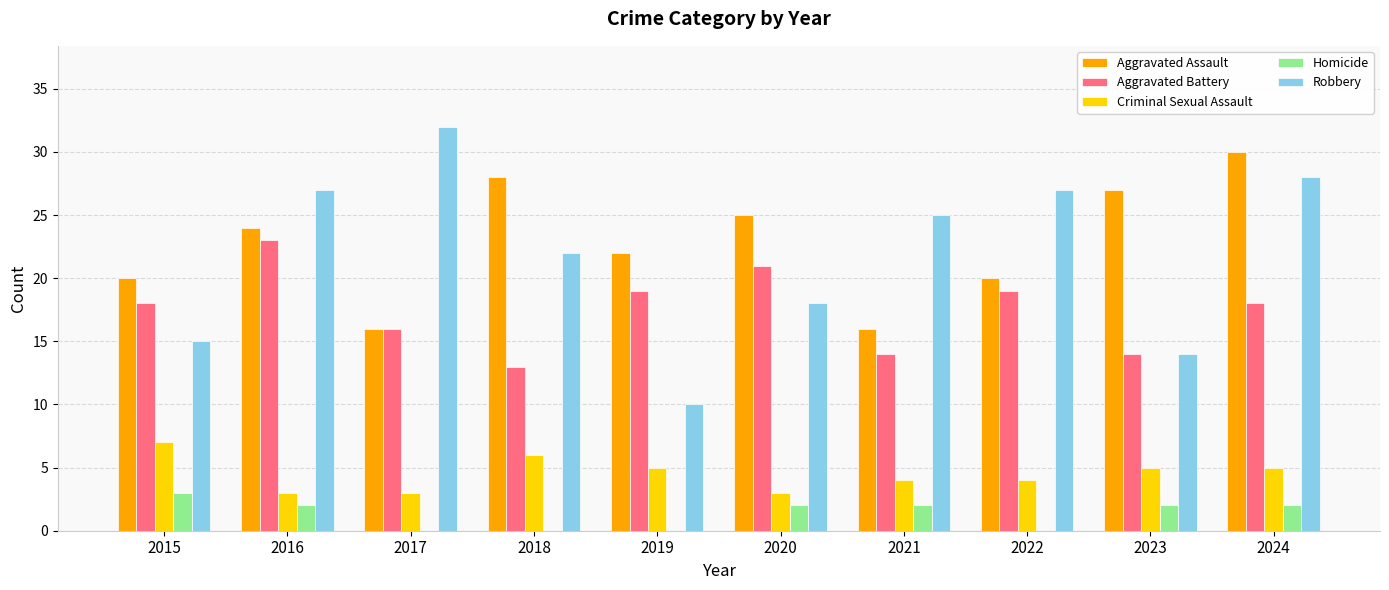

True or false: Aggravated Assault has a value of 28 at 2015.

False